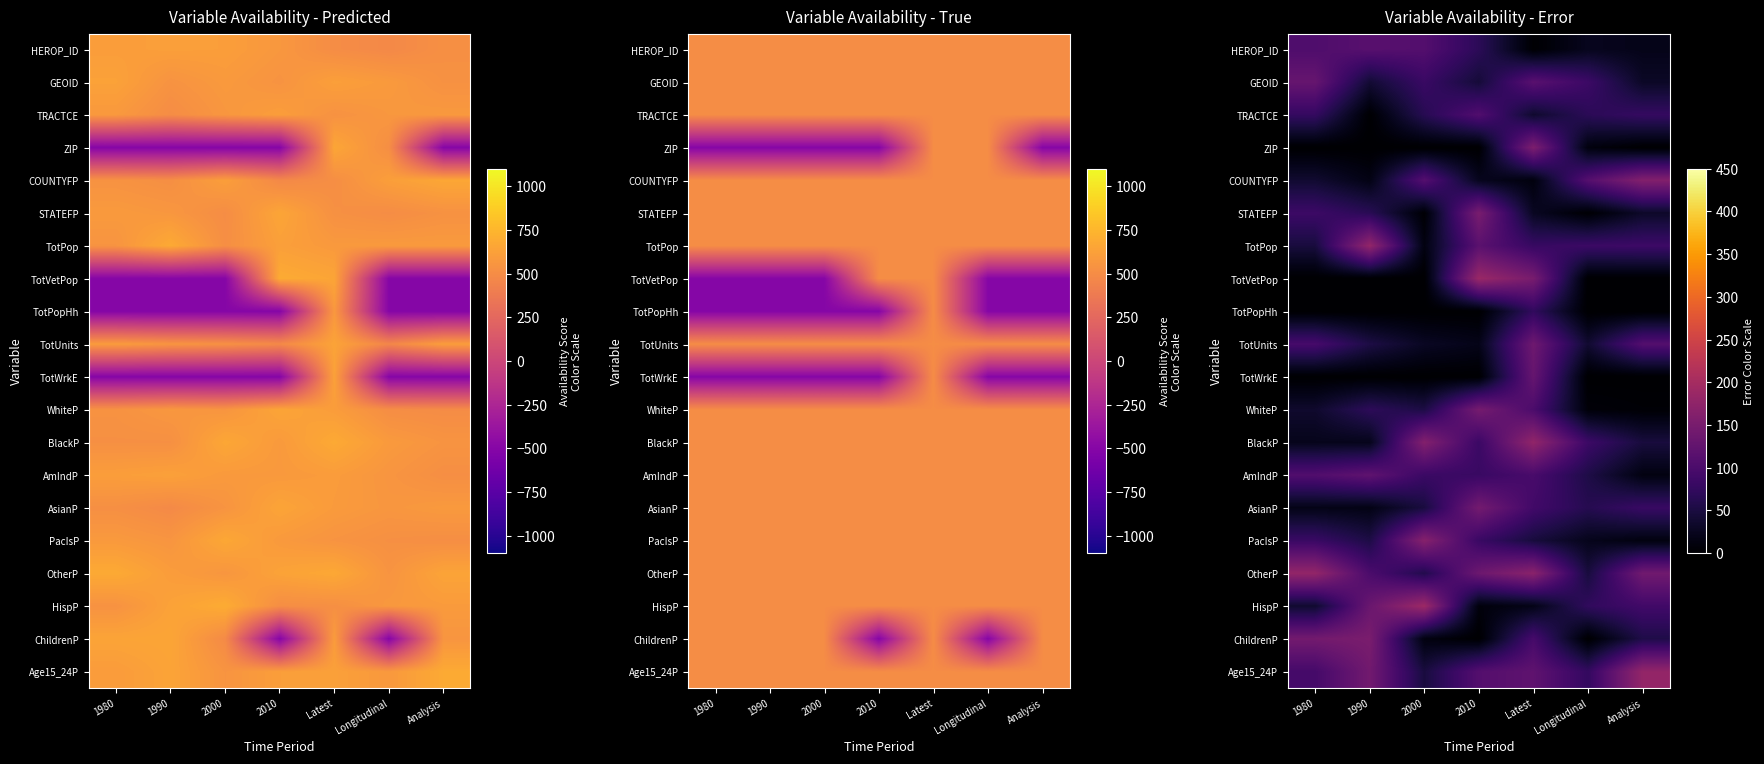

The value of Age15_24P at 1990 is 69.7. True or false?

False